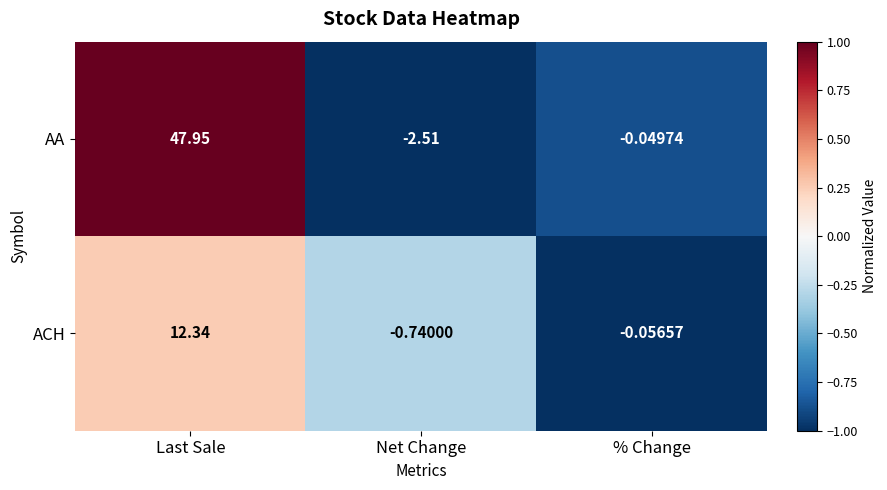

At which category is the sum across all series the highest?

Last Sale